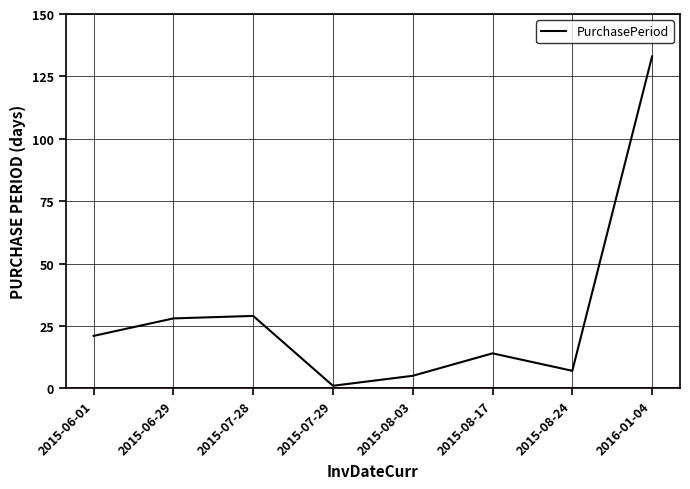

Is this an area chart (filled region under the line)?

No